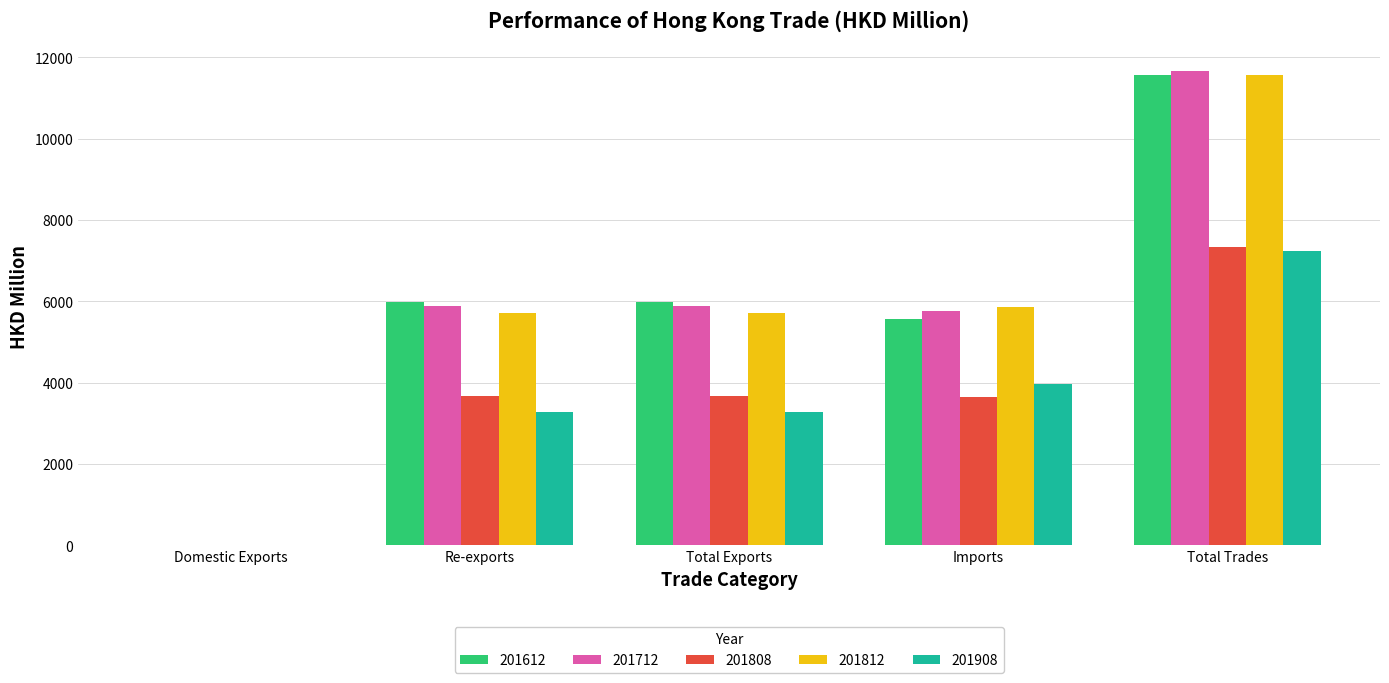

What is the sum of the 201712 values at Re-exports and Total Exports?

11771.6